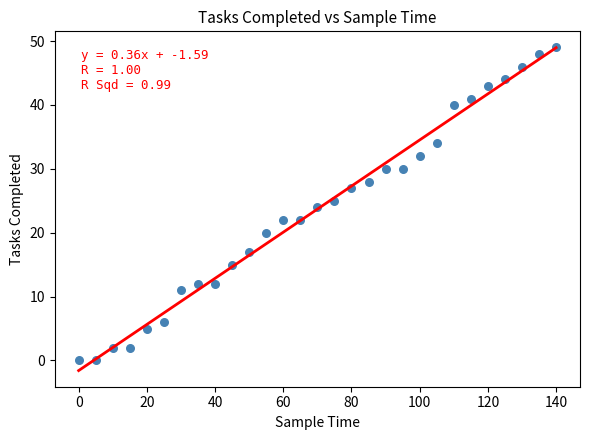

What is the range of X values (max minus min)?

140